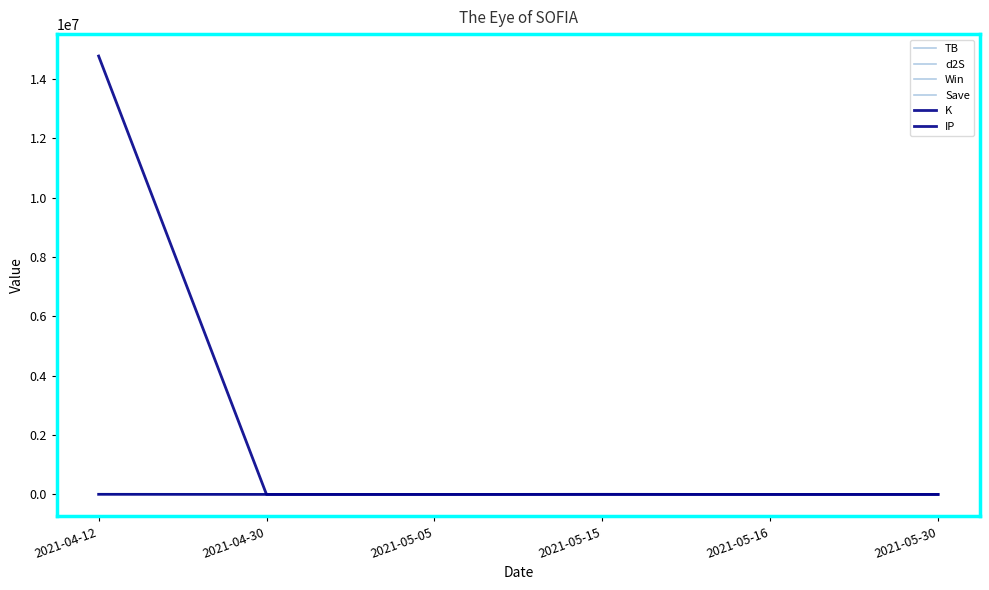

What is the sum of all TB values?

16.6